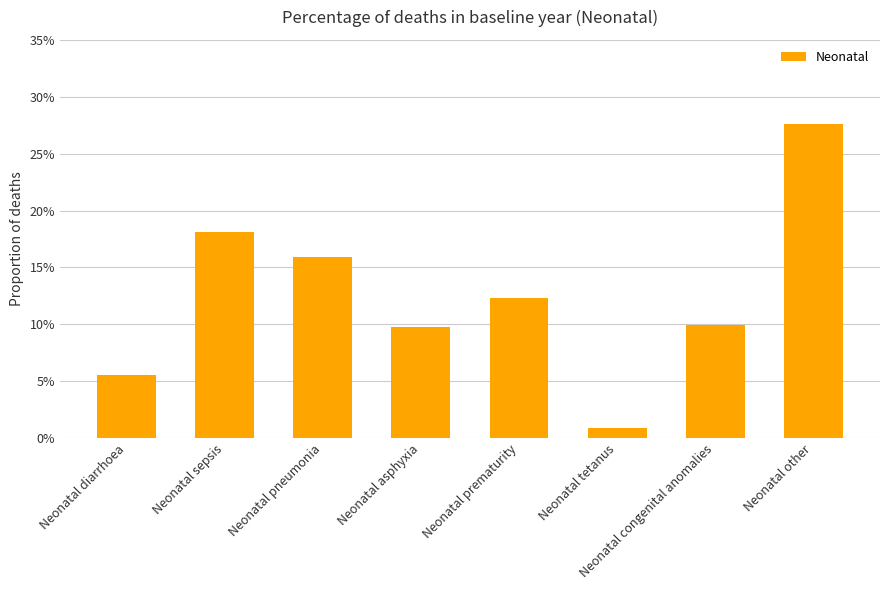

List the labels in order of value, smallest first.

Neonatal tetanus, Neonatal diarrhoea, Neonatal asphyxia, Neonatal congenital anomalies, Neonatal prematurity, Neonatal pneumonia, Neonatal sepsis, Neonatal other